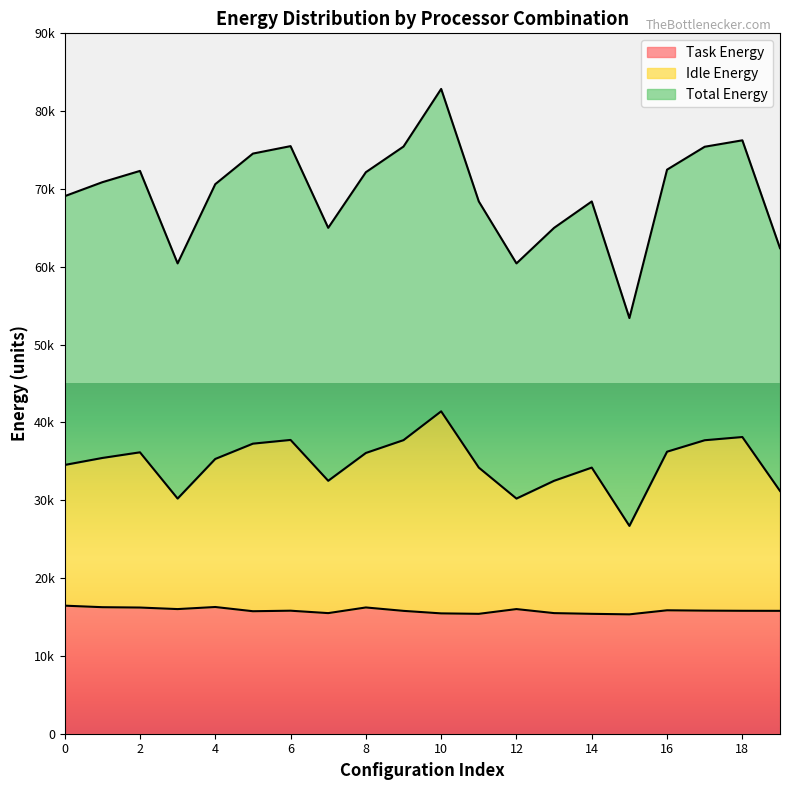

At which category does the chart reach its peak across all series?

10